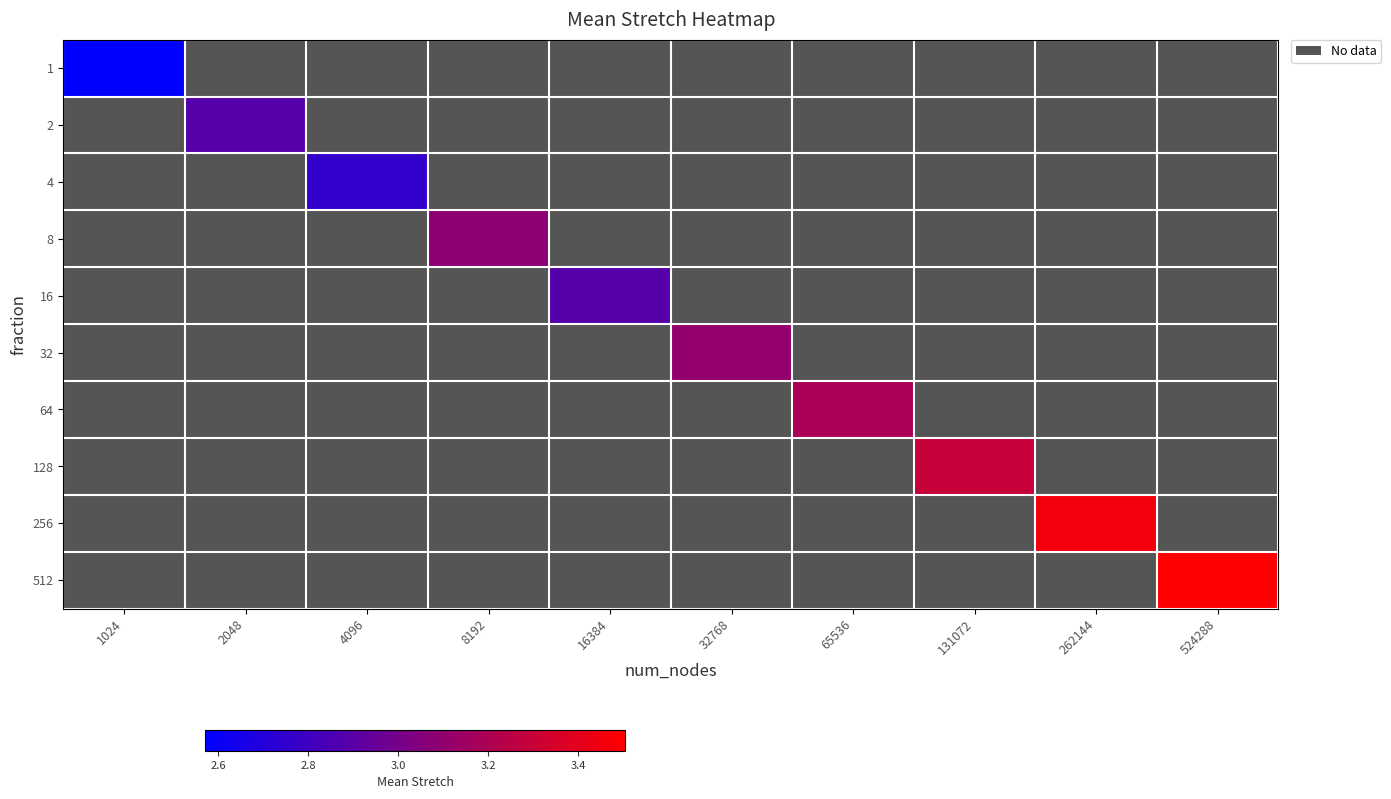

How many values in 16 are above zero?

1